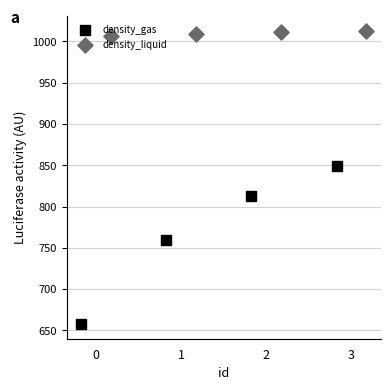

At which category is the sum across all series the highest?

3